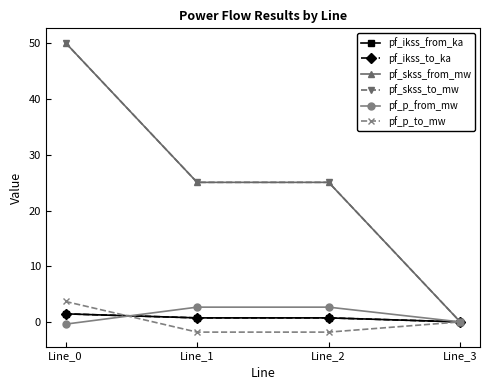

What is the difference between the maximum and second lowest values in the pf_skss_to_mw series?

25.1